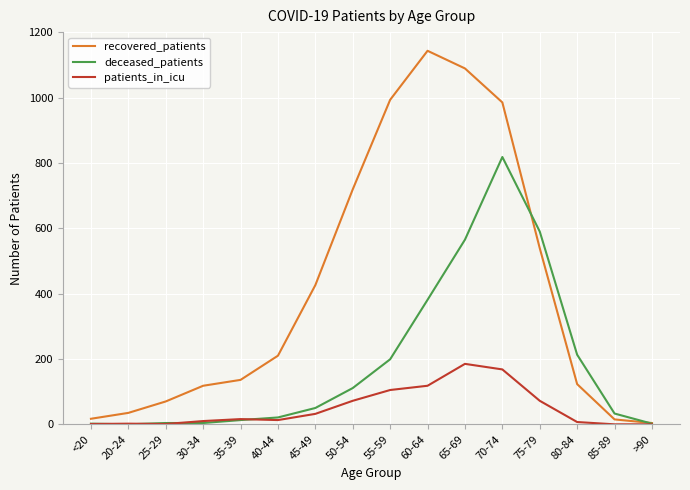

Which series has the widest spread of values?

recovered_patients